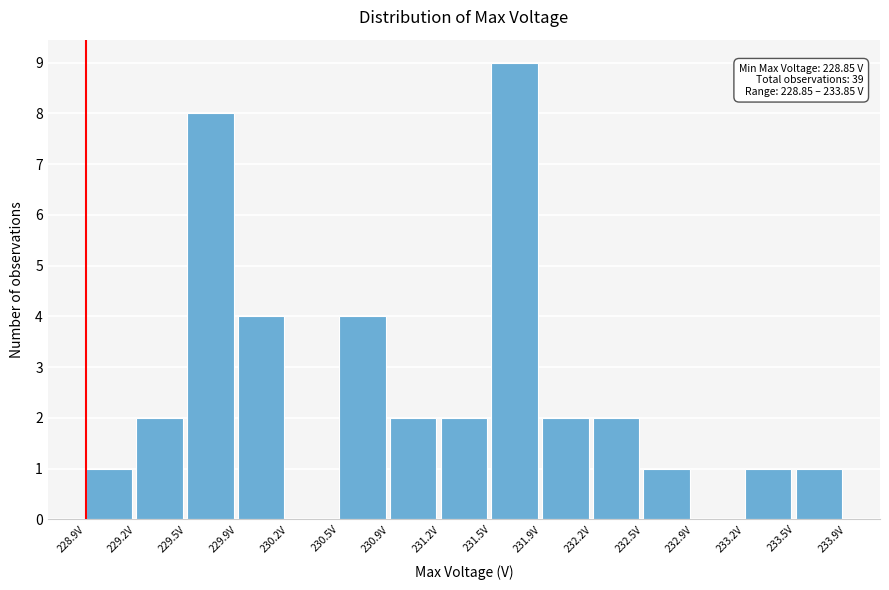

Over which range of the x-axis is the bar tallest?

231.50 to 231.85